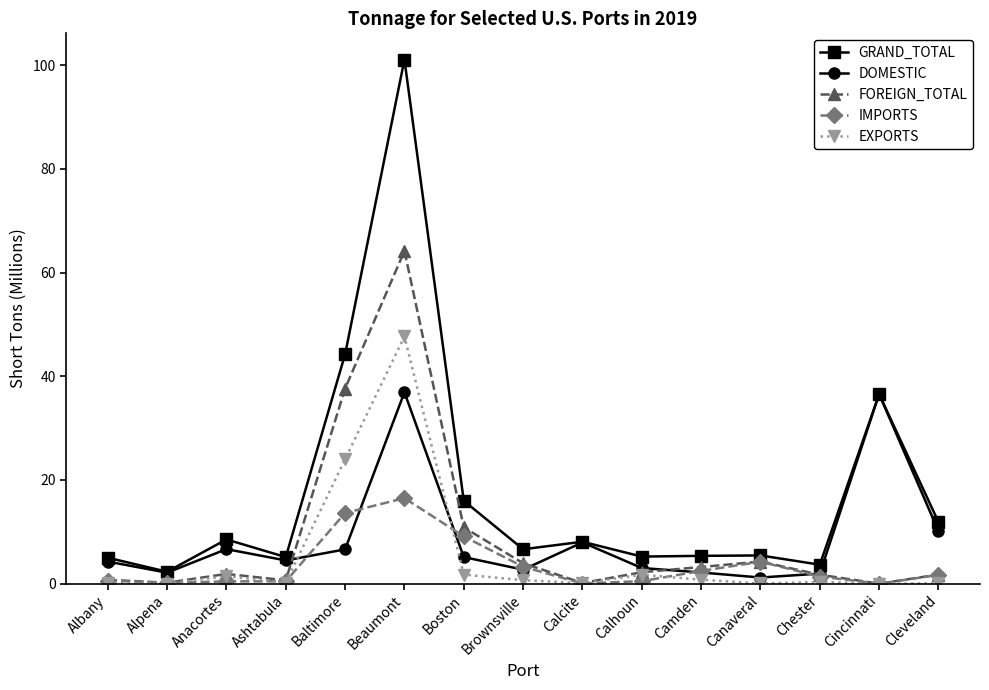

What is the difference between the IMPORTS values at Albany and Calhoun?

0.1